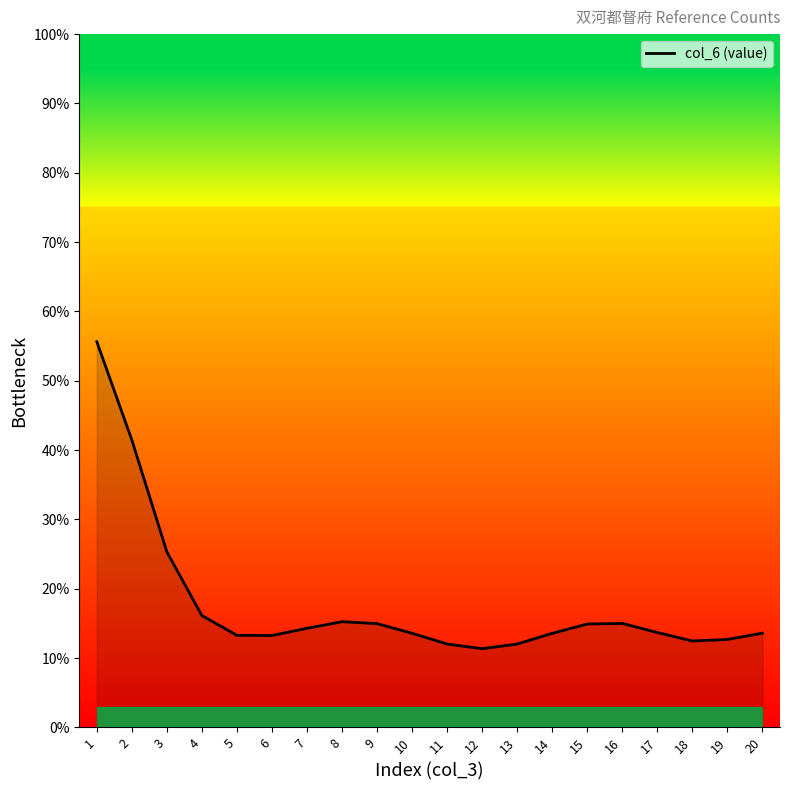

What is the smallest value displayed?

11.4